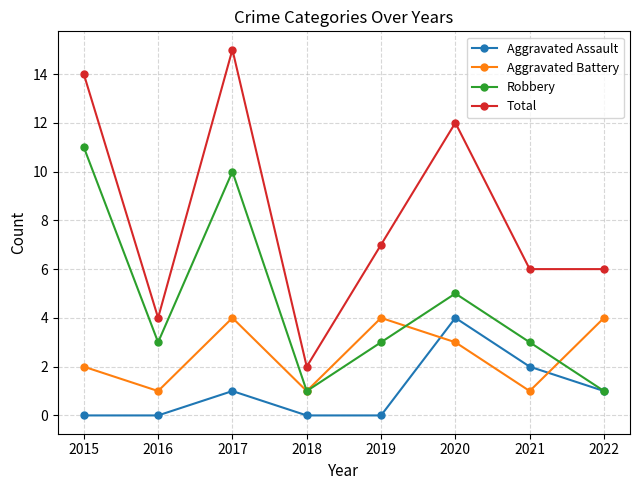

Does the chart display data point markers on the line(s)?

Yes